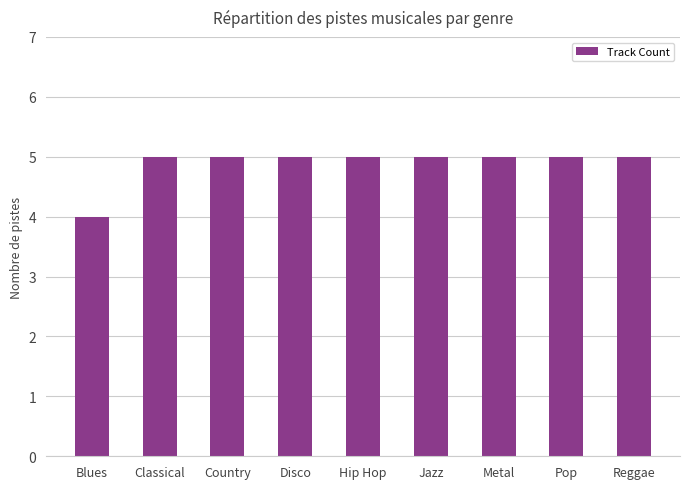

What is the greatest value displayed?

5